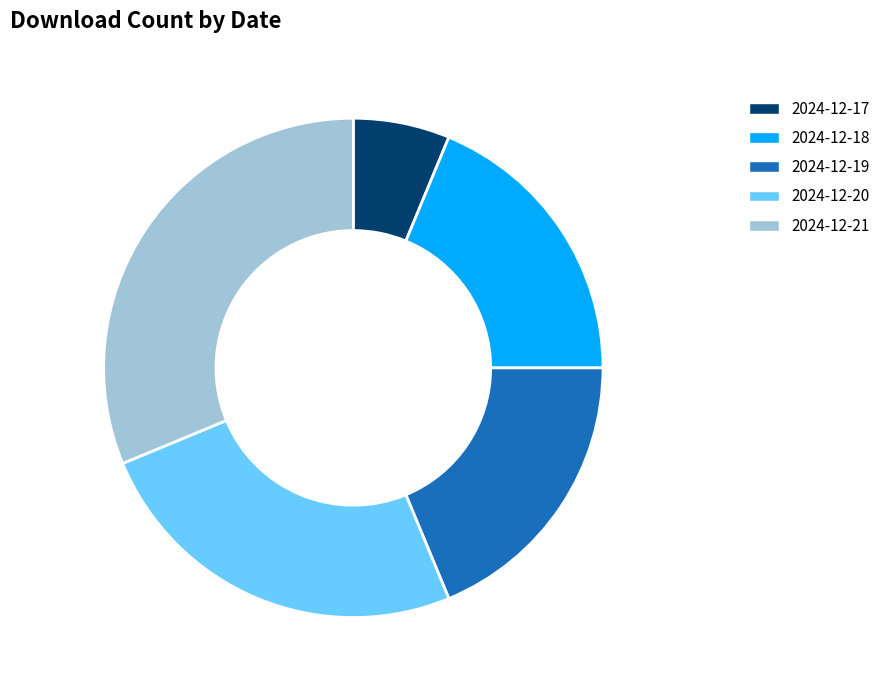

Do 2024-12-20 and 2024-12-19 together represent more than half of the pie?

No